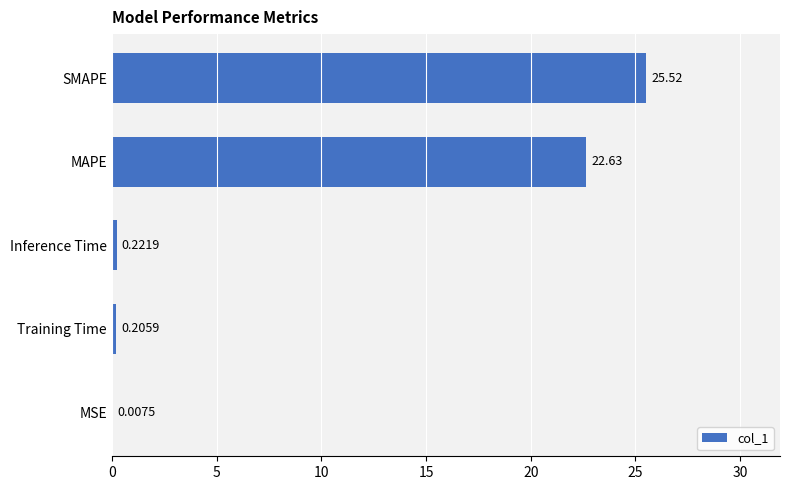

What is the sum of the values at SMAPE and MSE?

25.5